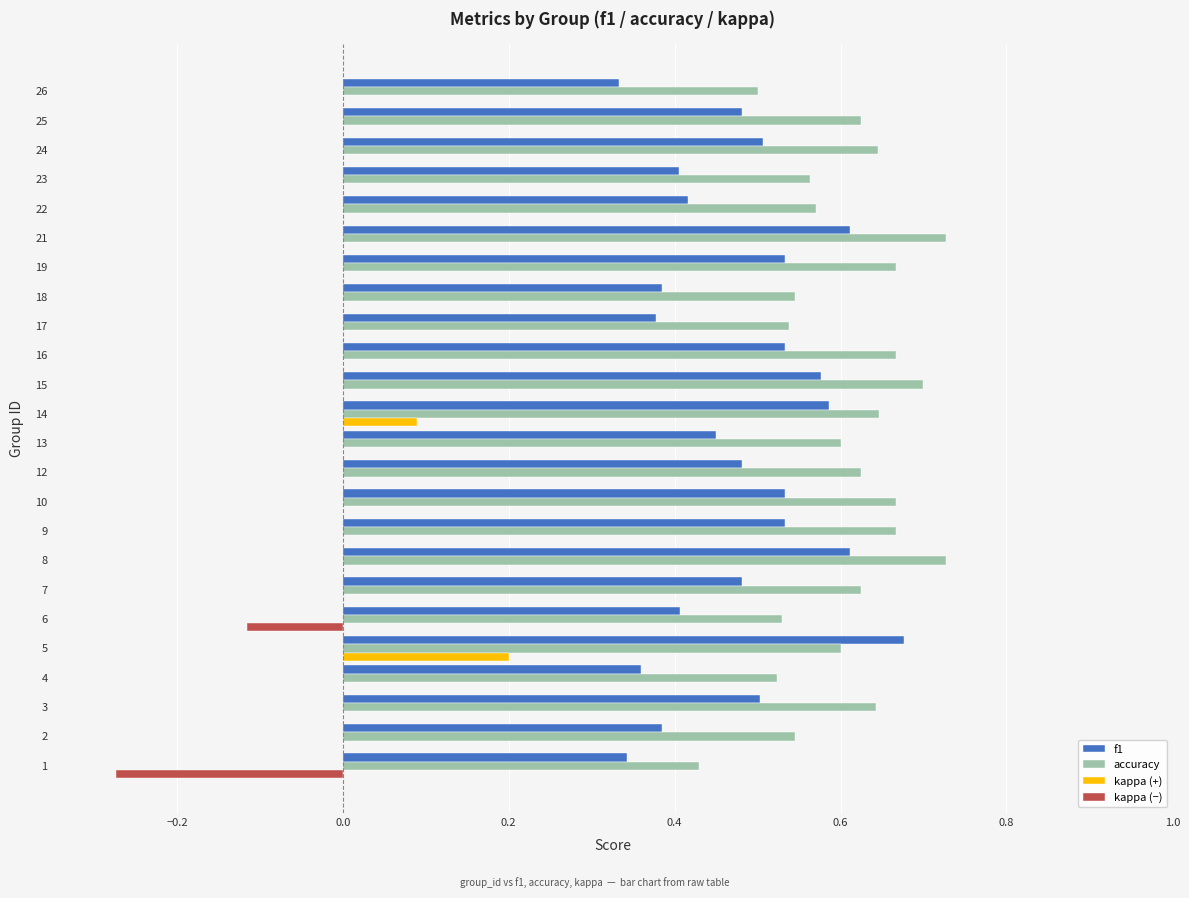

Which series has the widest spread of values?

f1